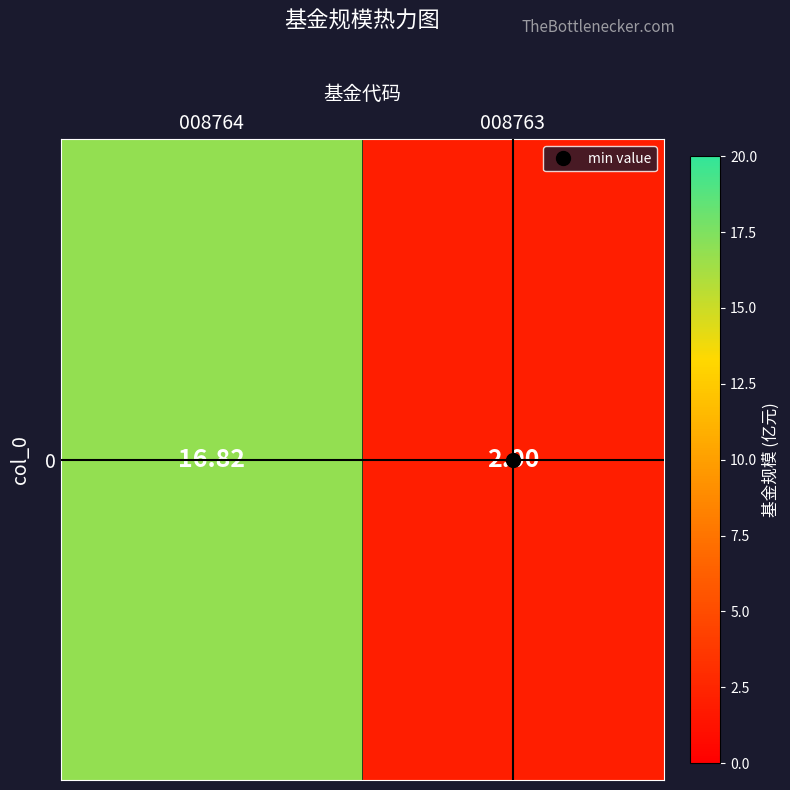

How many data points are less than 16?

1